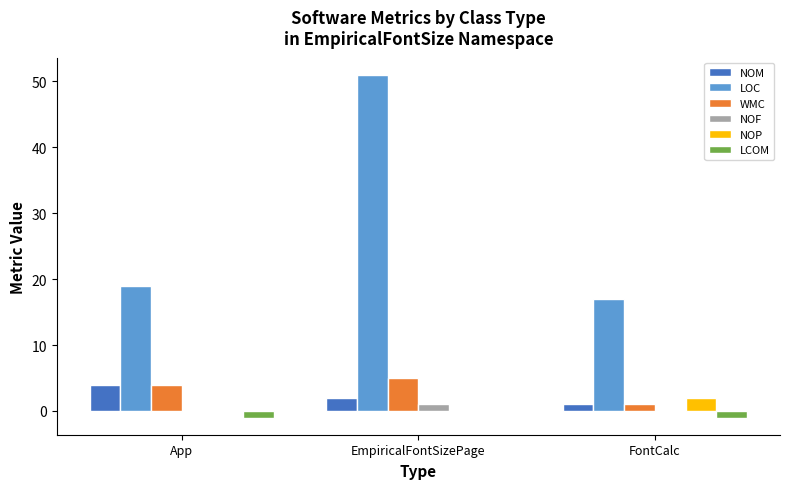

How many groups of bars are there?

3